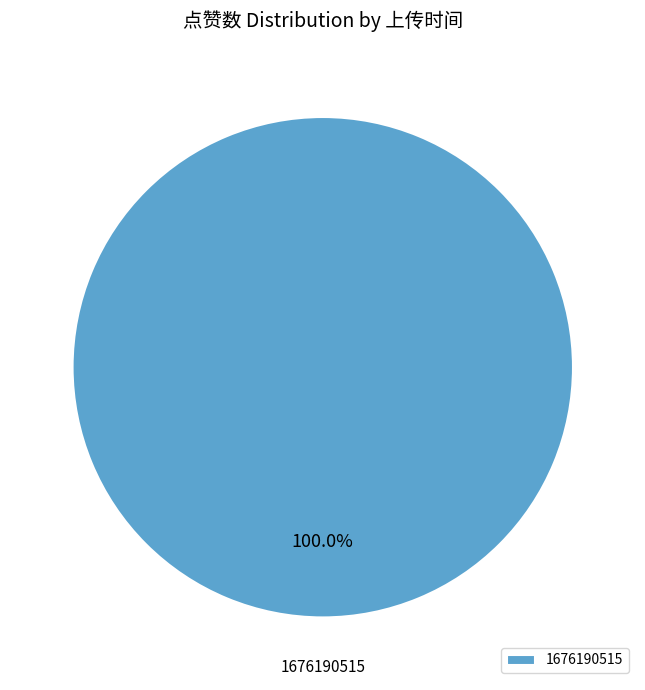

Does 1676190515 represent more than half of the total?

Yes